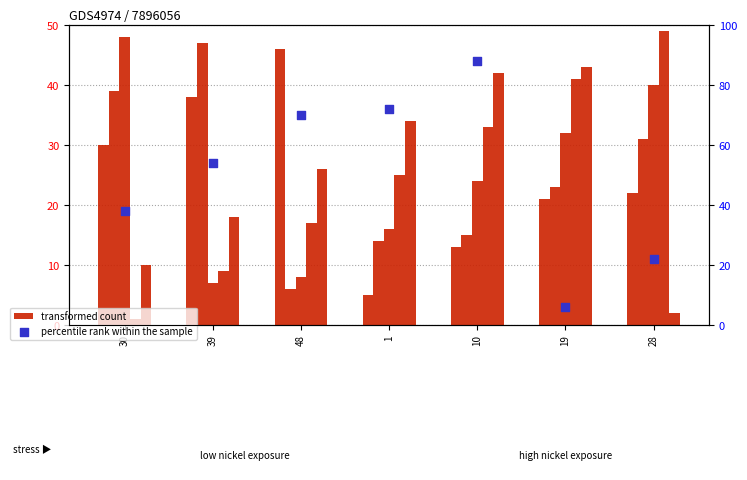

Which series contains the highest Y value?

percentile rank within the sample